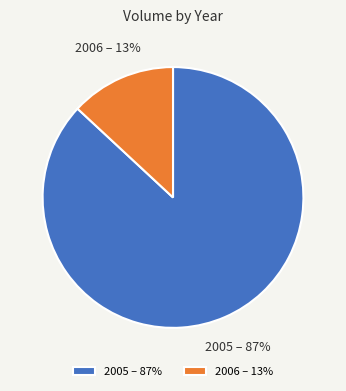

To the nearest percent, what is the difference between the 2006 and 2005 slice percentages?

74%